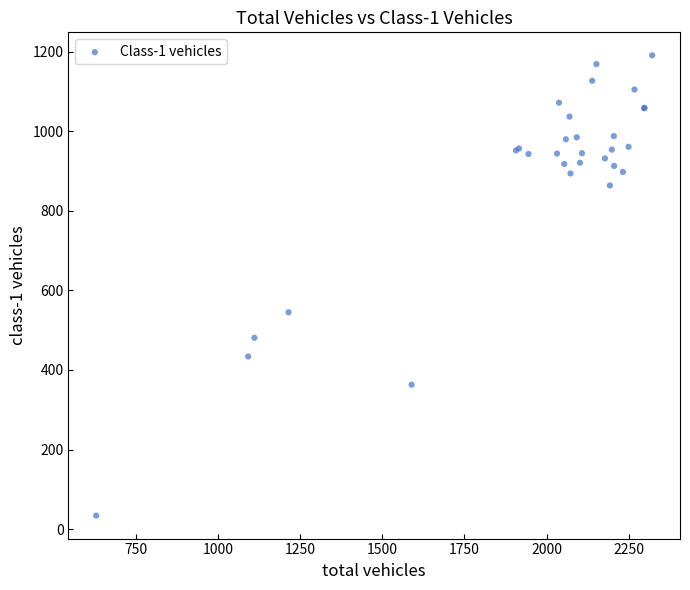

What Y value in the scatter plot is closest to 612?

545